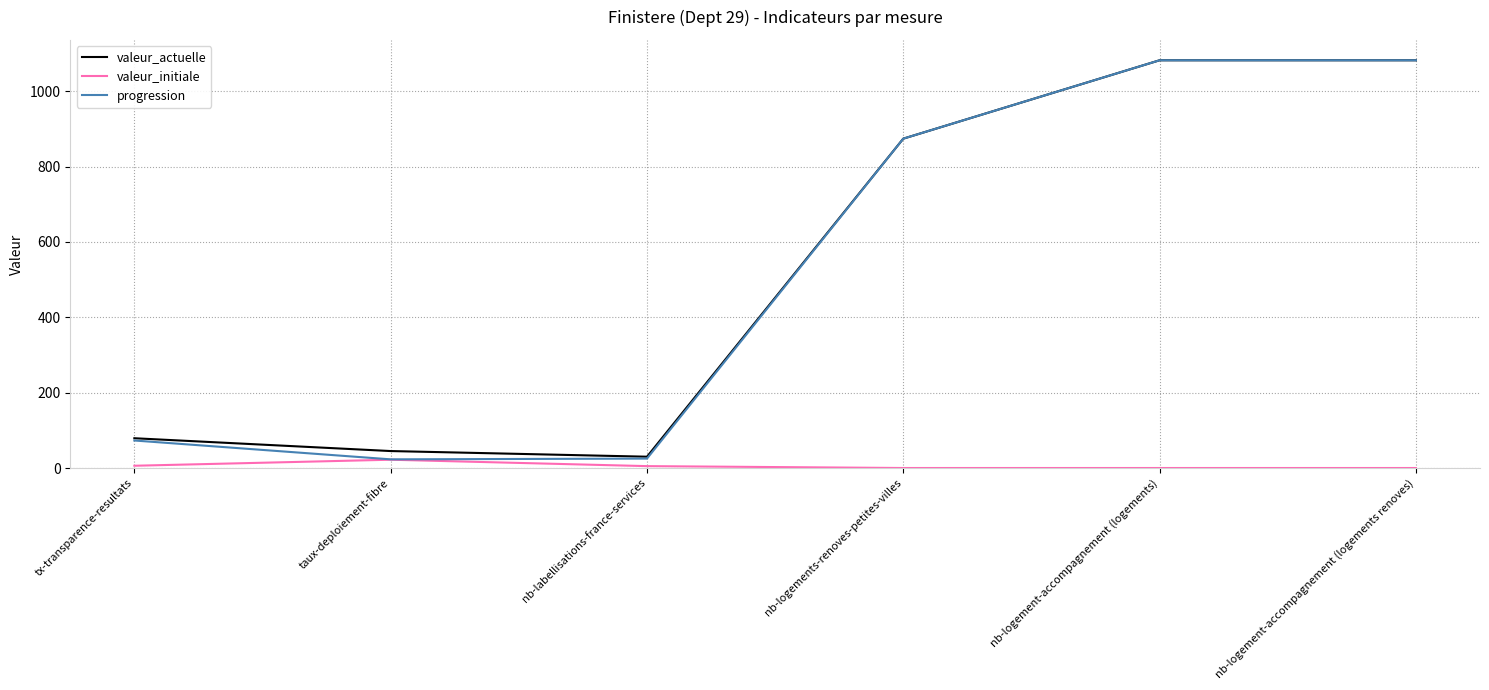

How many distinct data groups are displayed?

3